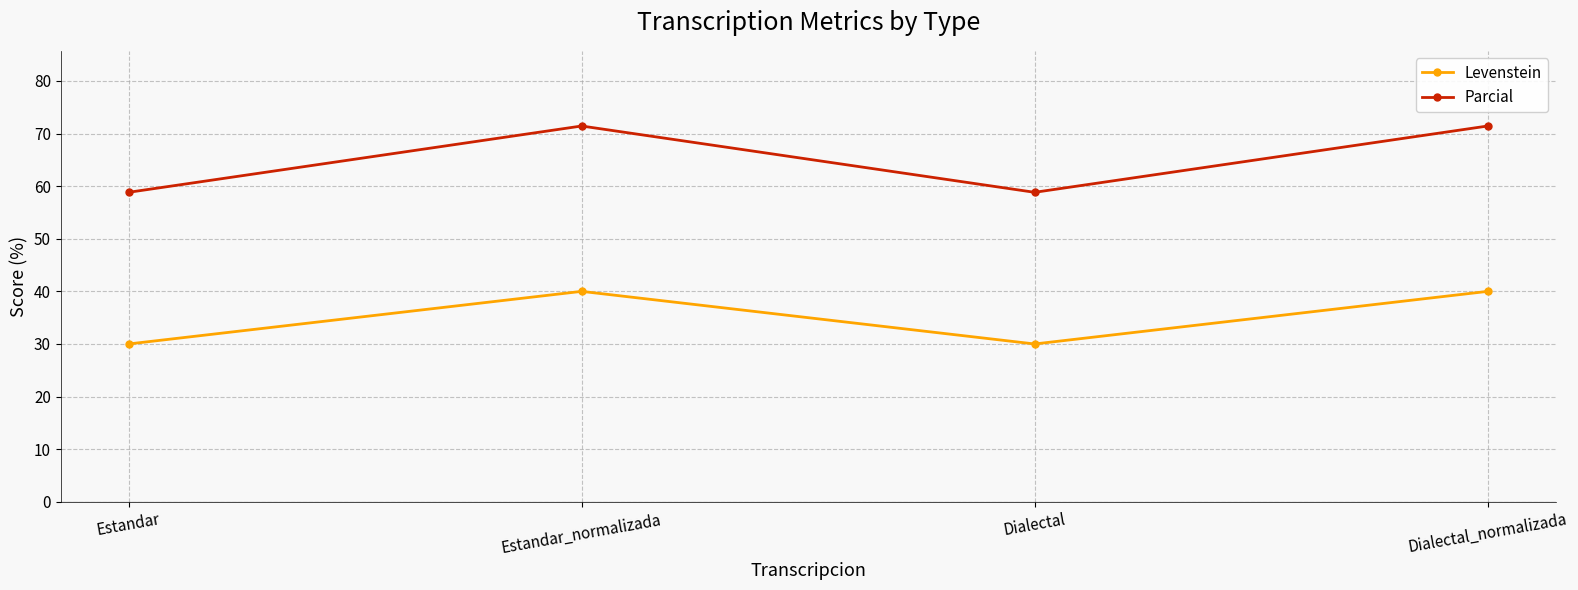

Which series has the largest total across all categories?

Parcial